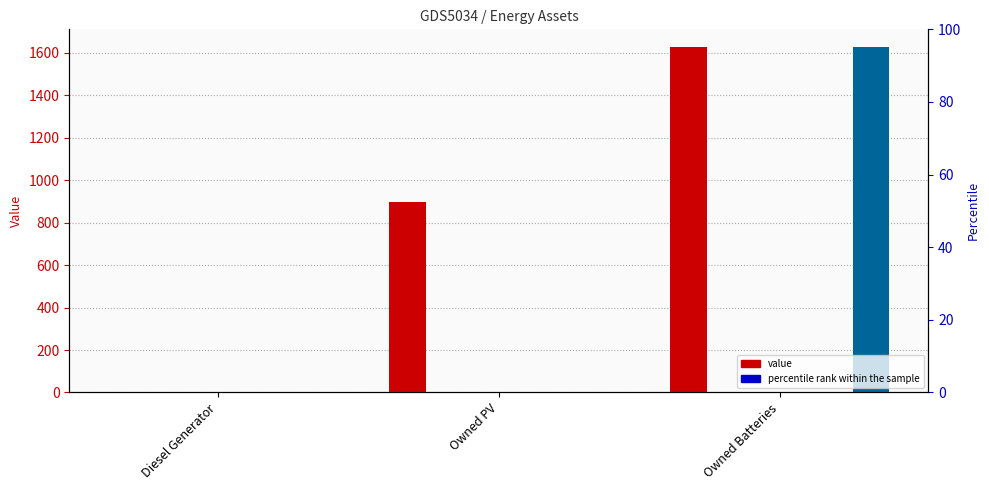

What is the label of the 3rd bar from the left?

Owned Batteries